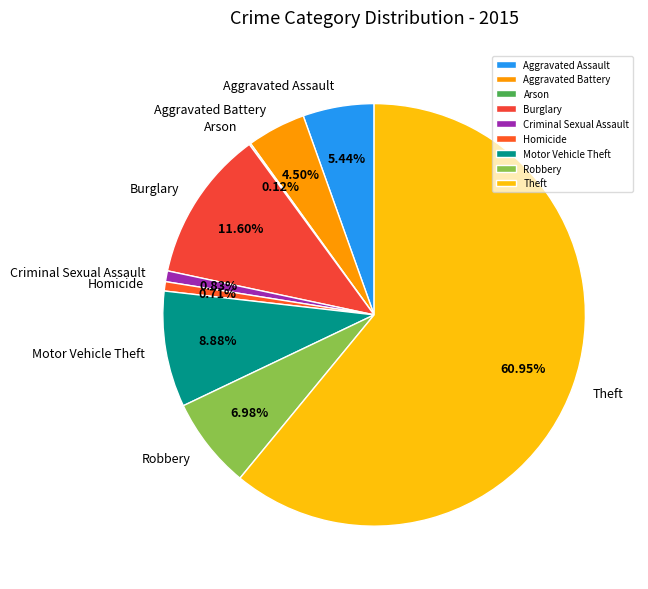

Which has a higher value, Aggravated Battery or Motor Vehicle Theft?

Motor Vehicle Theft